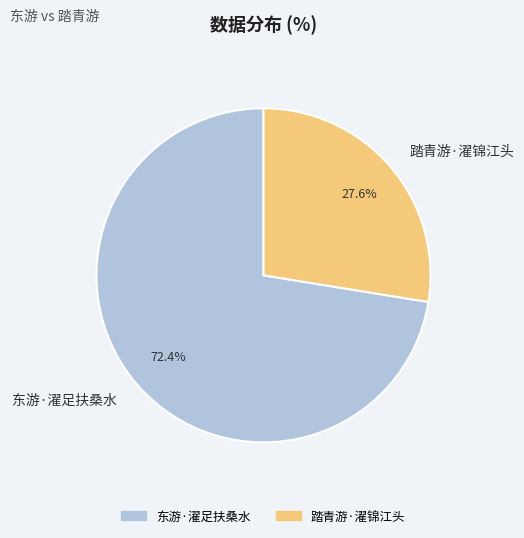

Is it true that 踏青游·濯锦江头 is 28% of the pie?

True